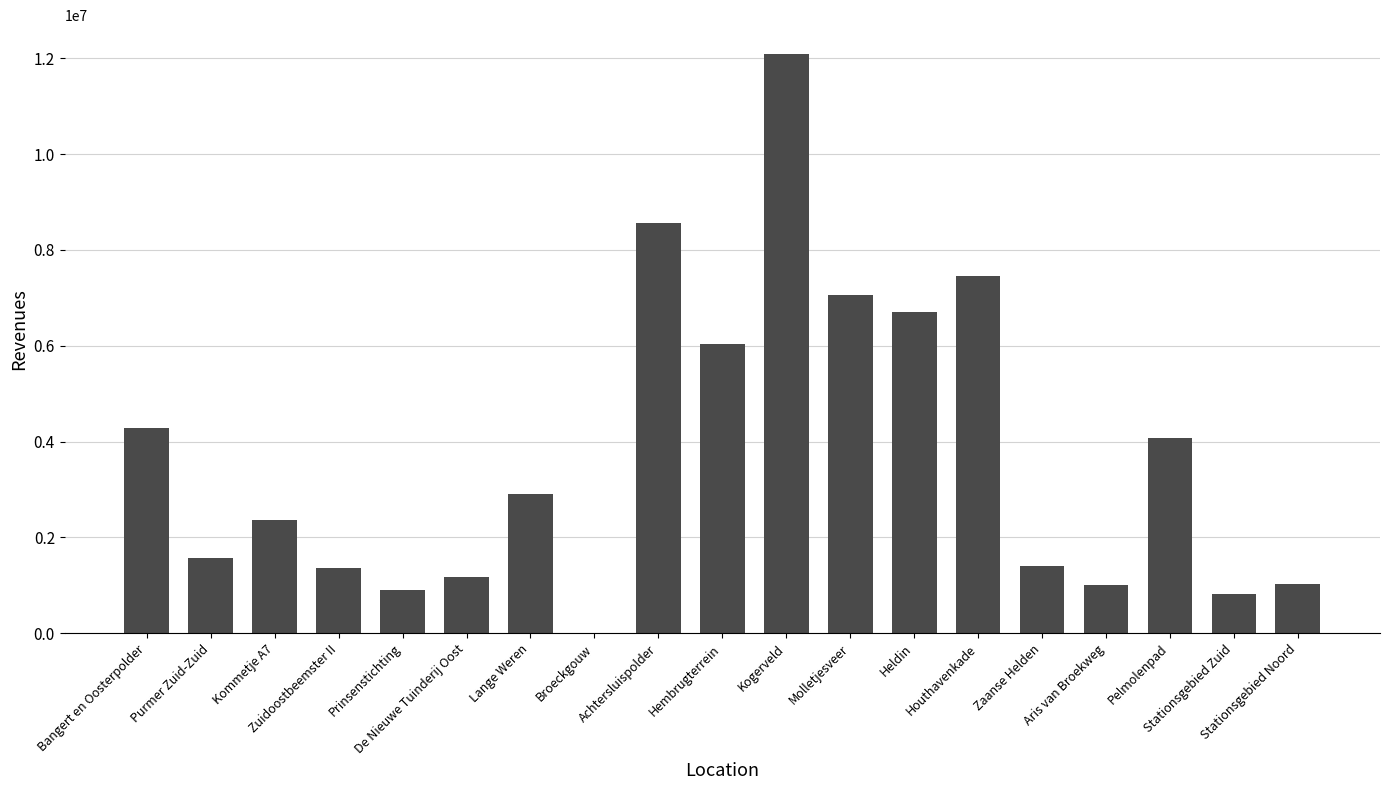

Is it true that the value at Bangert en Oosterpolder is 4287744.5?

True